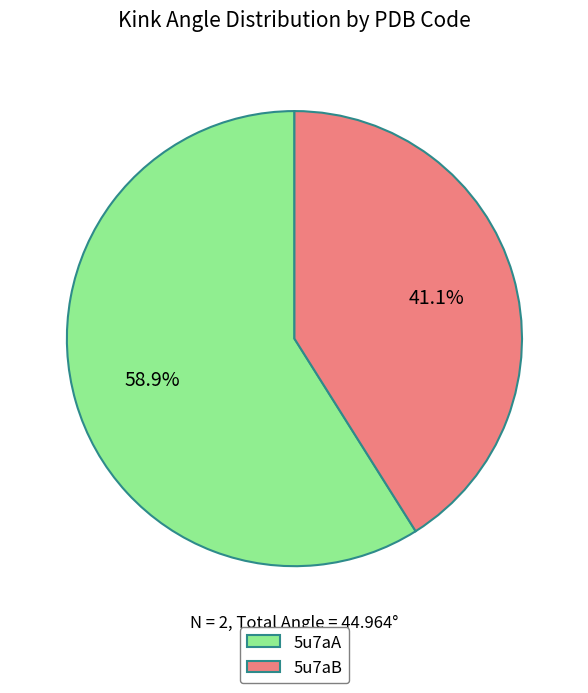

Is it true that 5u7aA is 59% of the pie?

True